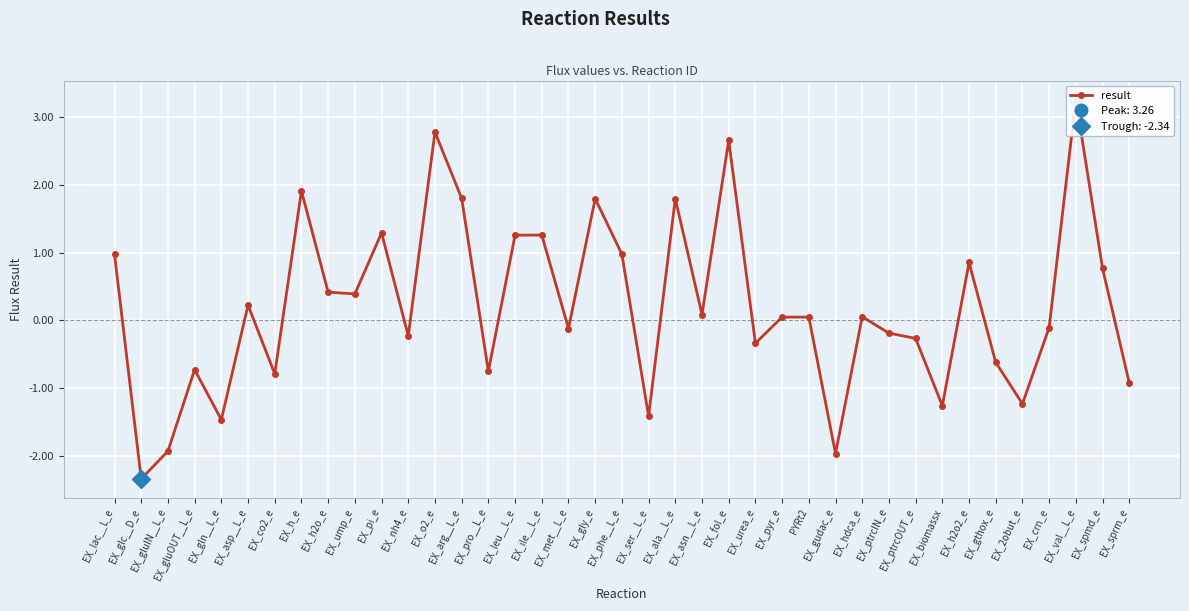

What is the difference between the second highest and minimum values?

5.1